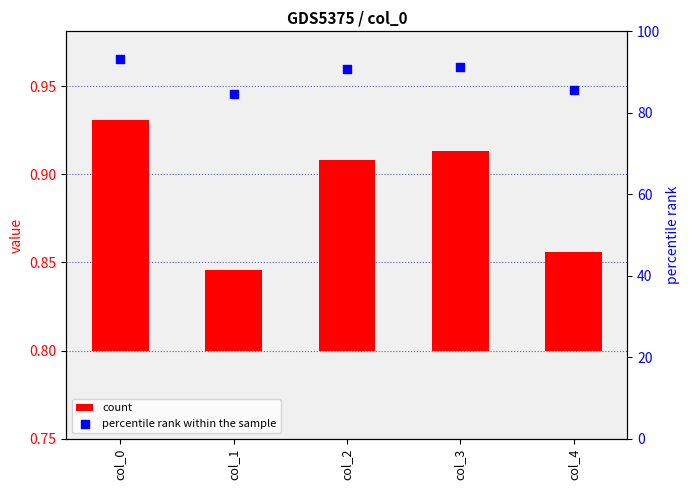

At how many categories does at least one series exceed 90?

3